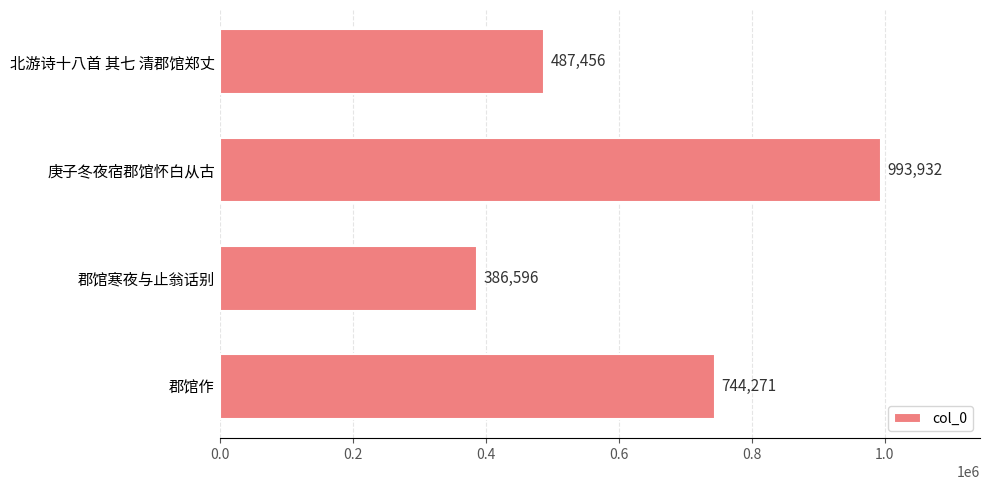

Reading bottom to top, extract all data points from this chart.

郡馆作=744271	郡馆寒夜与止翁话别=386596	庚子冬夜宿郡馆怀白从古=993932	北游诗十八首 其七 清郡馆郑丈=487456